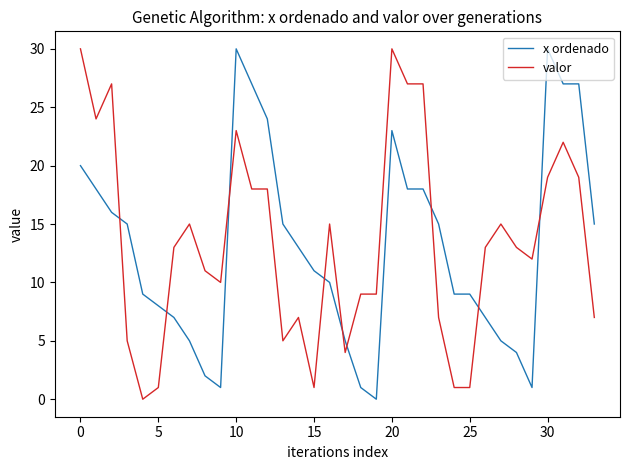

What is the difference between the maximum and minimum values in the valor series?

30